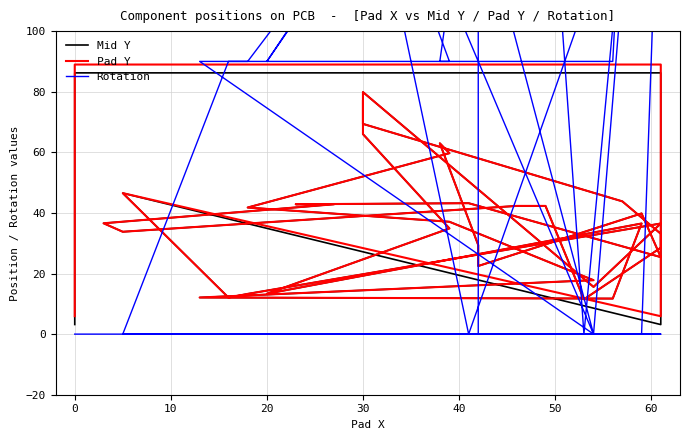

Which series has the largest range (max minus min)?

Rotation